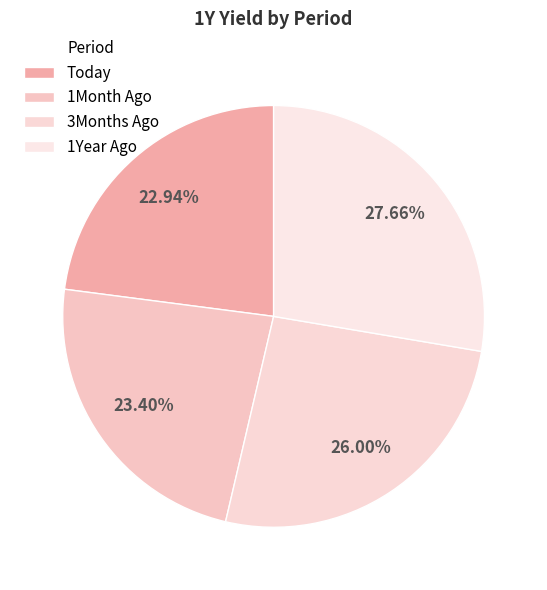

Count the number of slices in the pie.

4